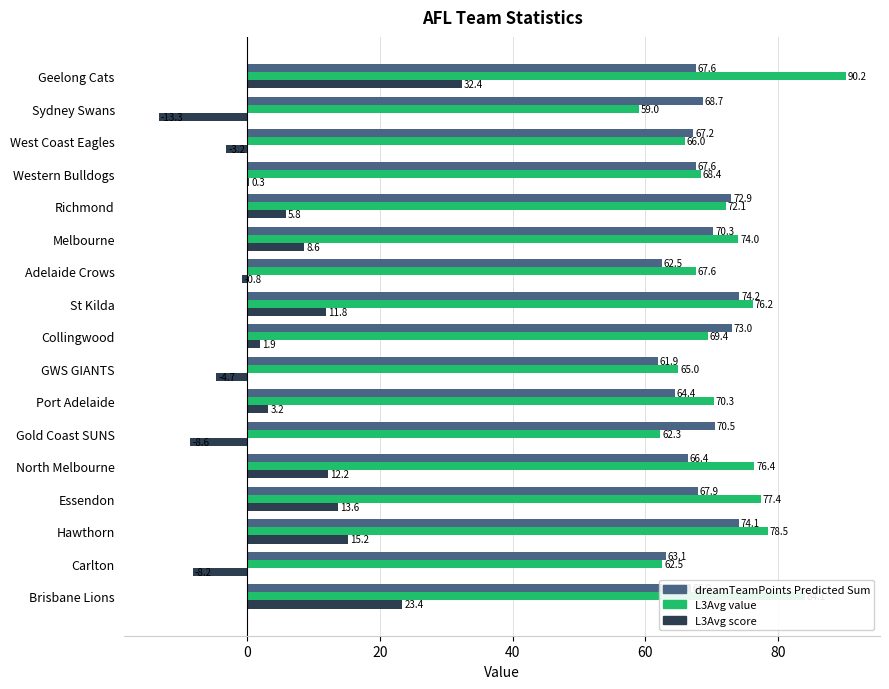

Which series has the largest total across all categories?

L3Avg value